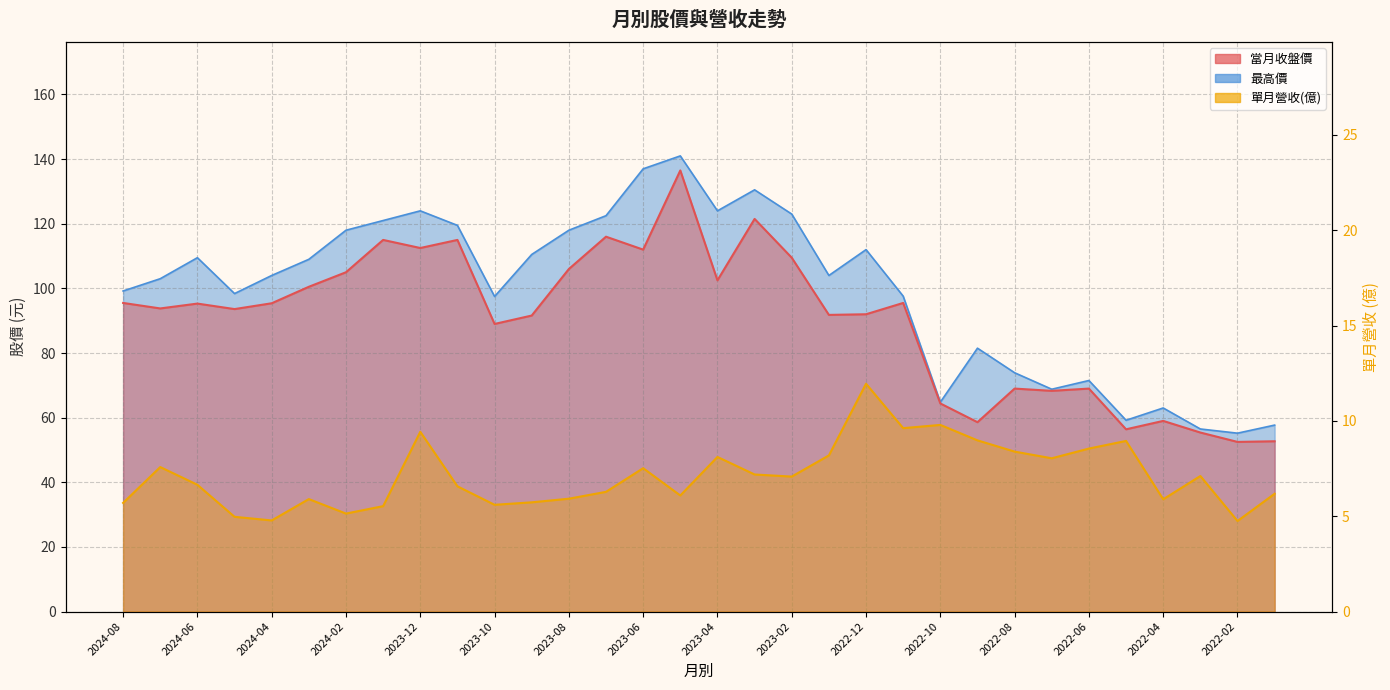

What is the label of the 20th point from the right?

2023-08